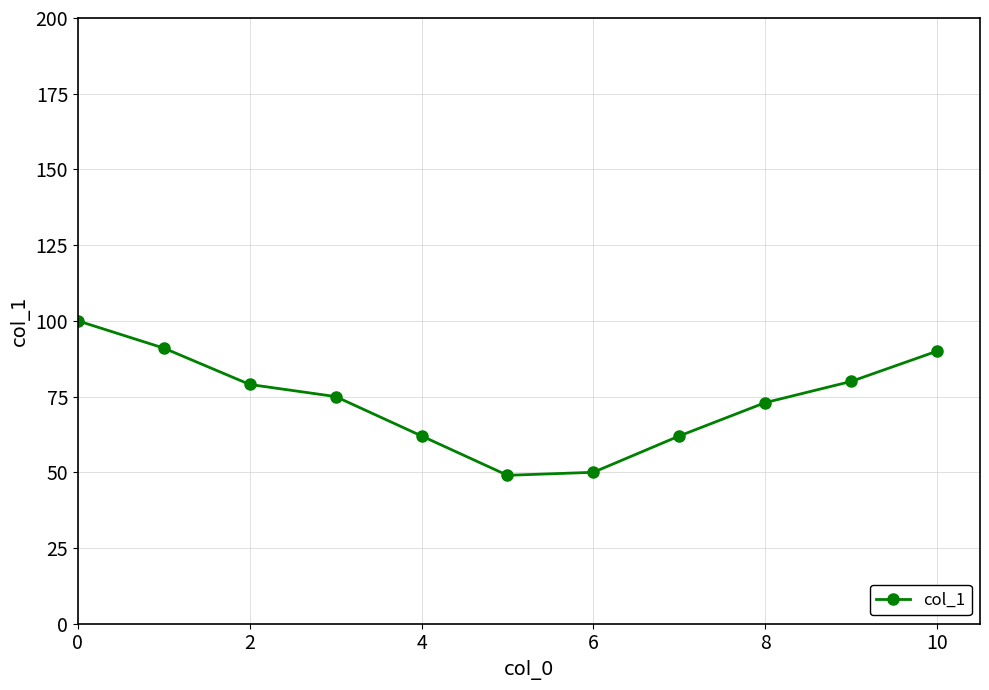

How many points are lower than both their immediate neighbors (excluding endpoints)?

1